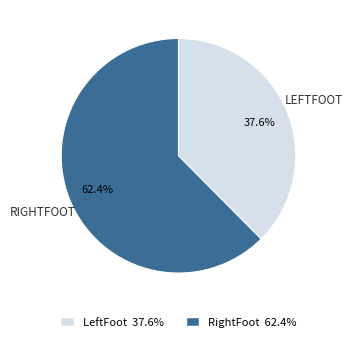

Combined, what portion of the pie is LeftFoot and RightFoot?

100.0%